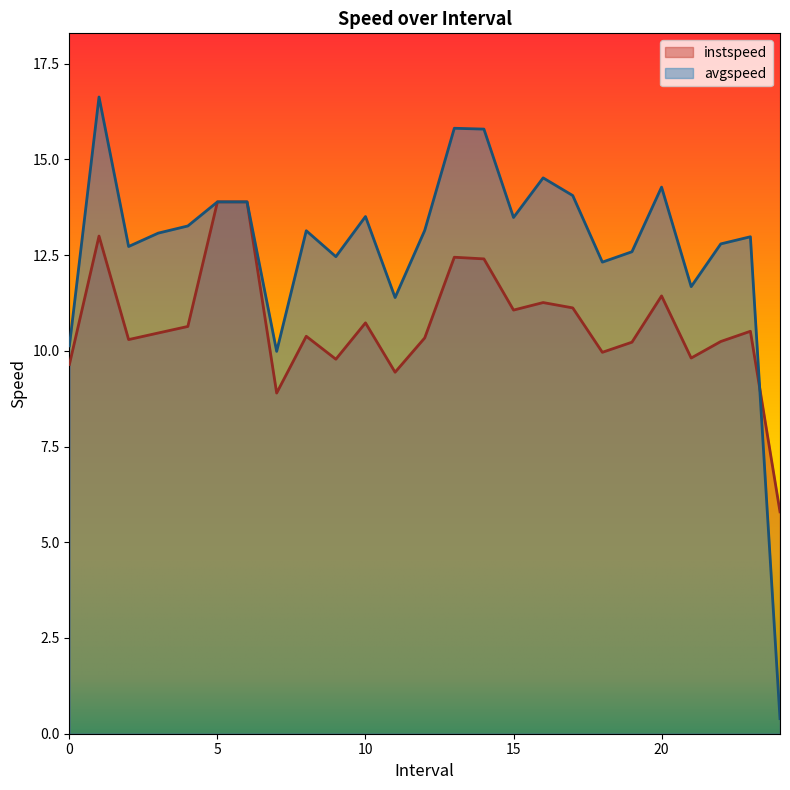

What are all the series names shown in the legend?

instspeed, avgspeed